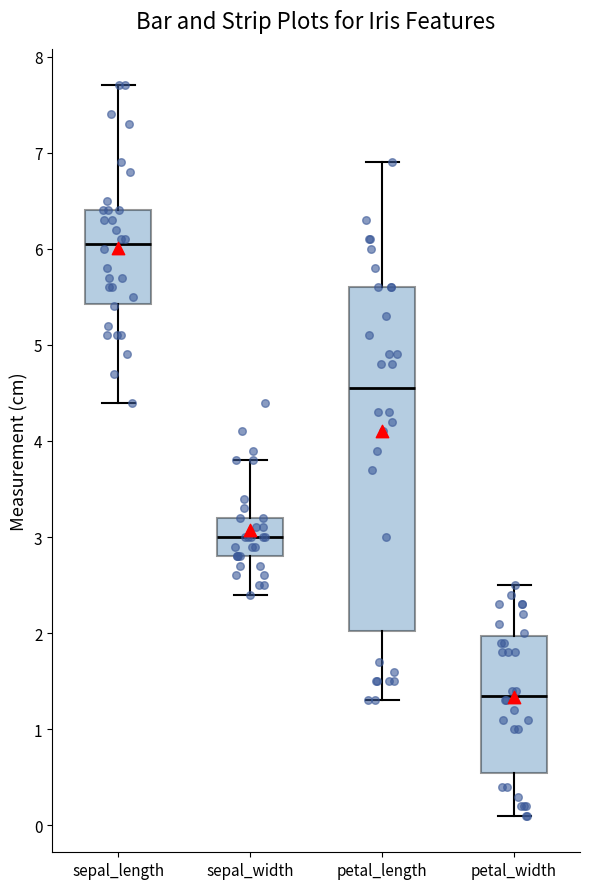

Reading left to right, transcribe this box plot: for each box, give where its median line is, the range the box spans, and where its two whiskers end, as read against the y-axis. The values are not printed on the chart, so give them approximately, as read against the axis.

sepal_length: median 6.1, box 5.4 to 6.4, whiskers 4.4 to 7.7
sepal_width: median 3.0, box 2.8 to 3.2, whiskers 2.4 to 3.8
petal_length: median 4.6, box 2.0 to 5.6, whiskers 1.3 to 6.9
petal_width: median 1.4, box 0.6 to 2.0, whiskers 0.1 to 2.5